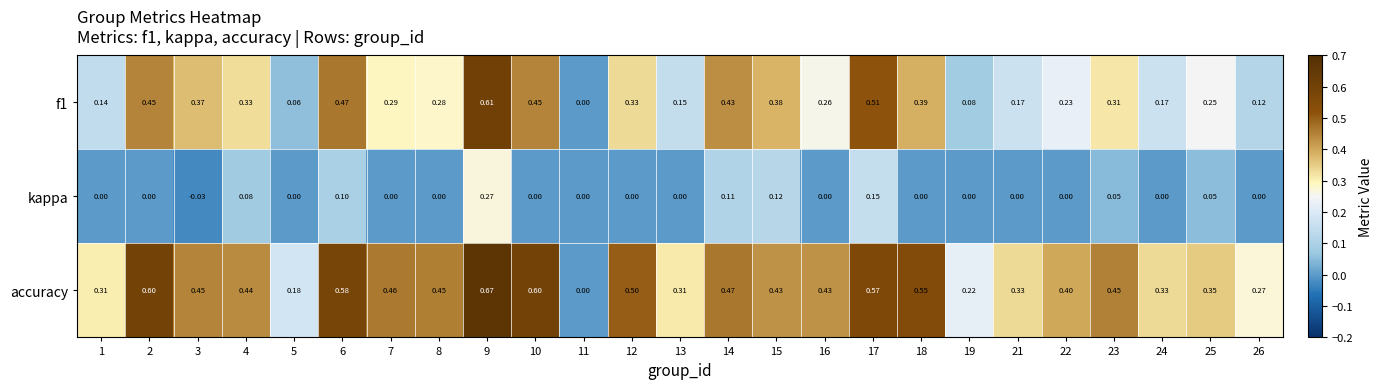

Which series has the widest spread of values?

accuracy